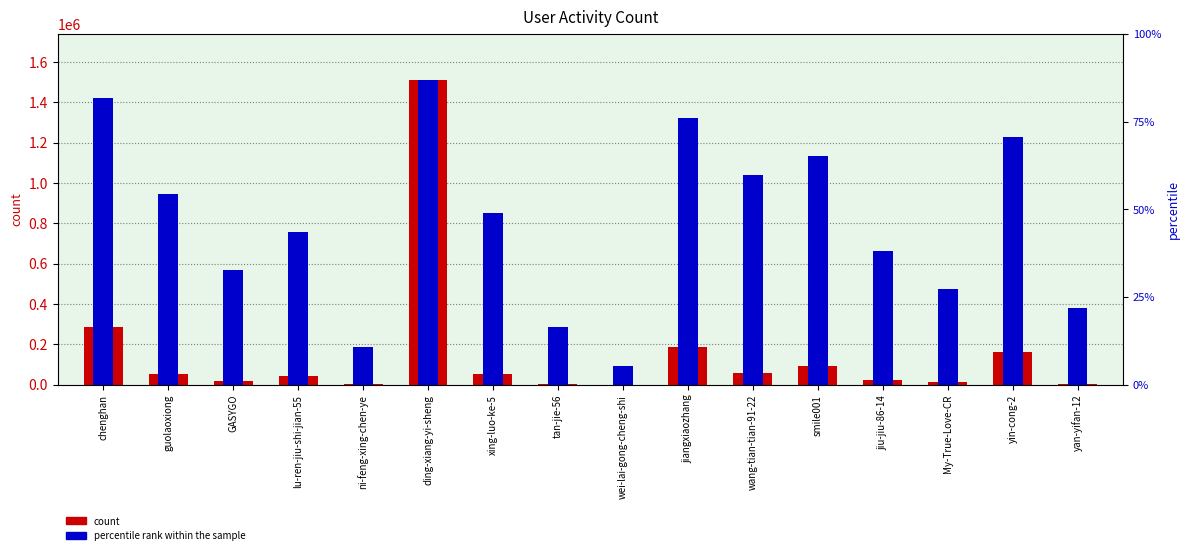

What is the sum of the count values at guolaoxiong and chenghan?

340602.0